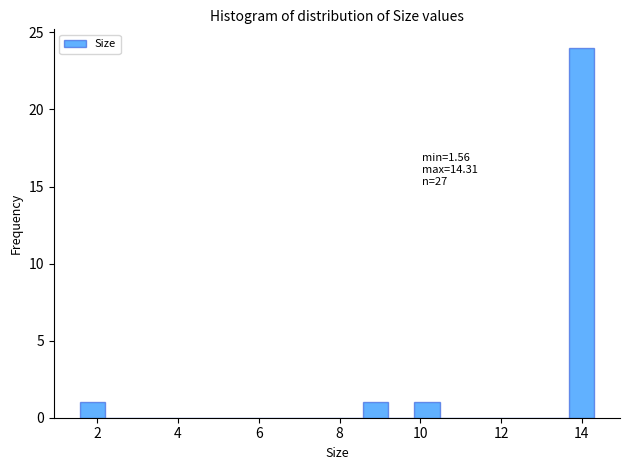

Read against the x-axis, roughly where is the centre of the tallest bar?

14.0